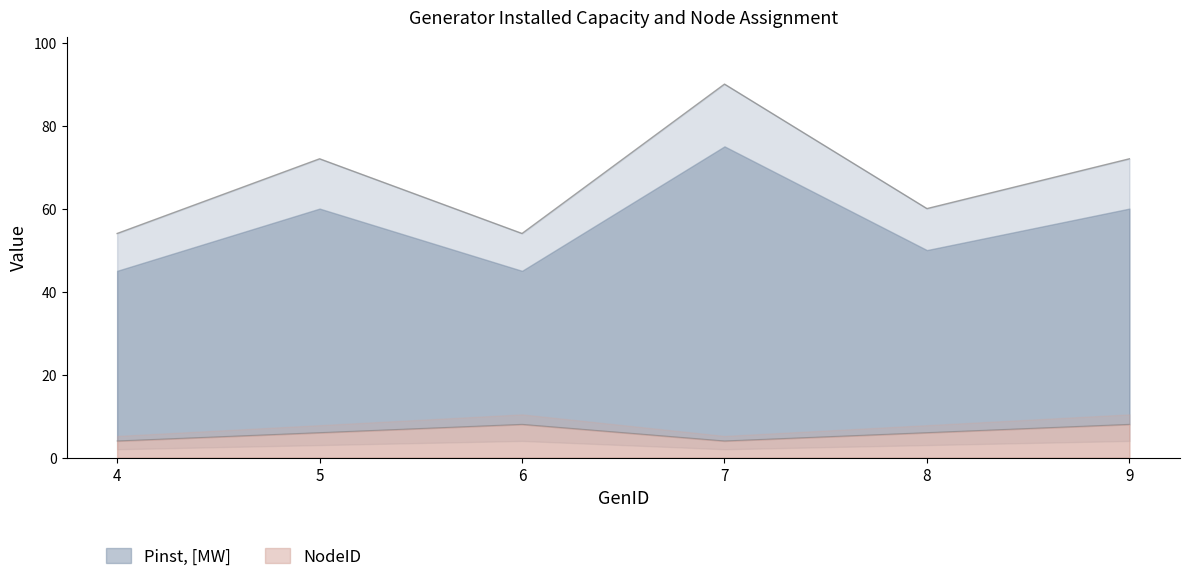

What is the sum of all NodeID values?

36